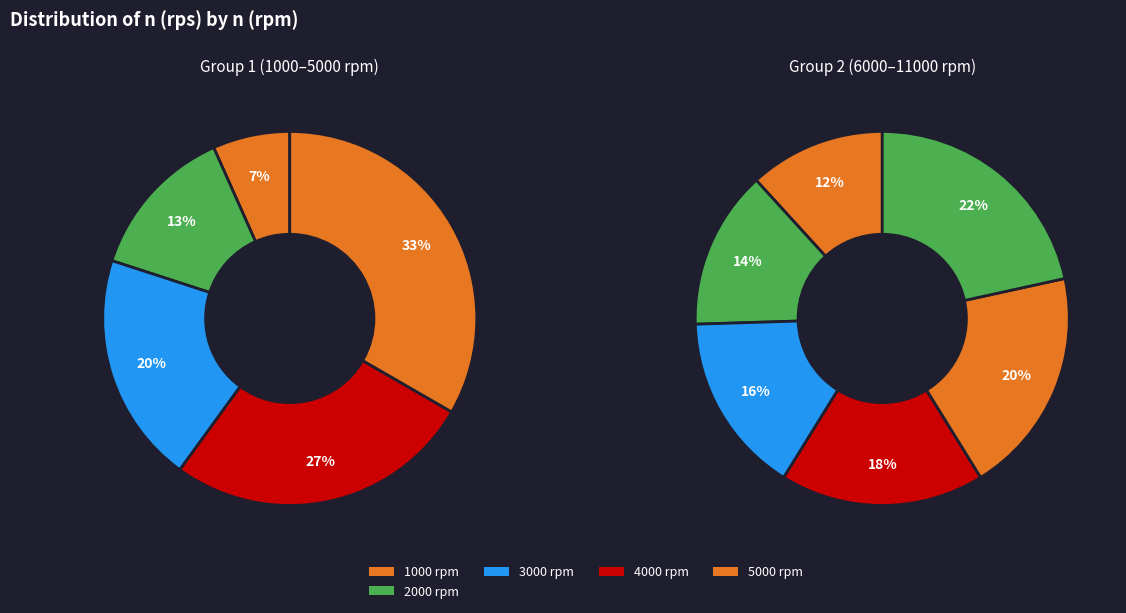

What is the change in value from 4000 to 10000?

+100.0